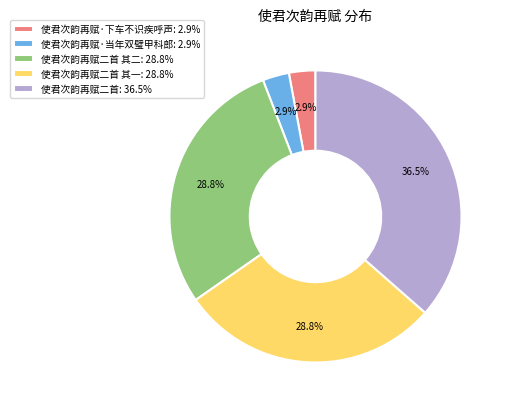

Which slice is the largest?

使君次韵再赋二首: 36.5%